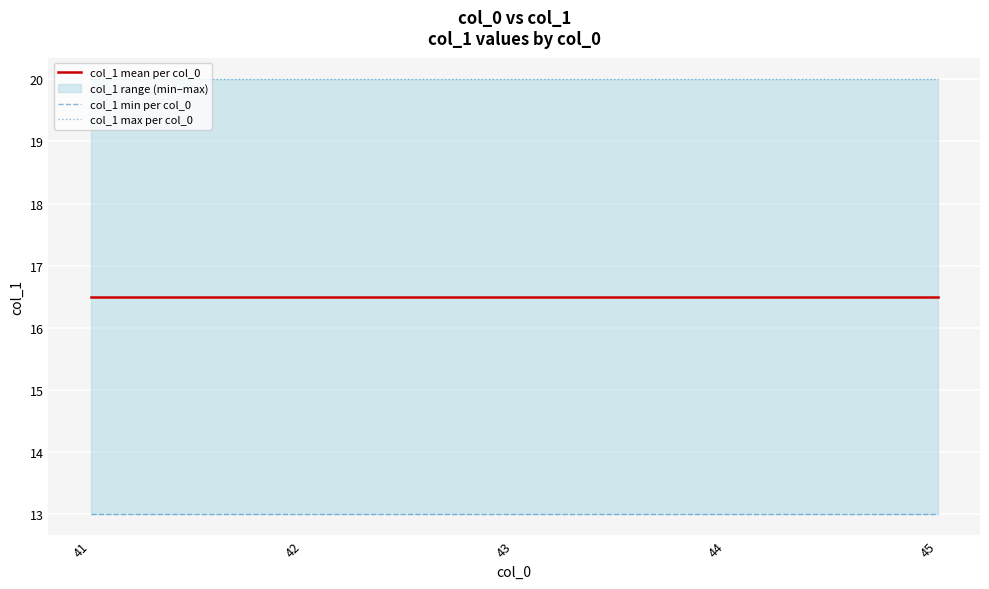

Rank the series at 41 from highest to lowest value.

col_1 max per col_0, col_1 mean per col_0, col_1 min per col_0